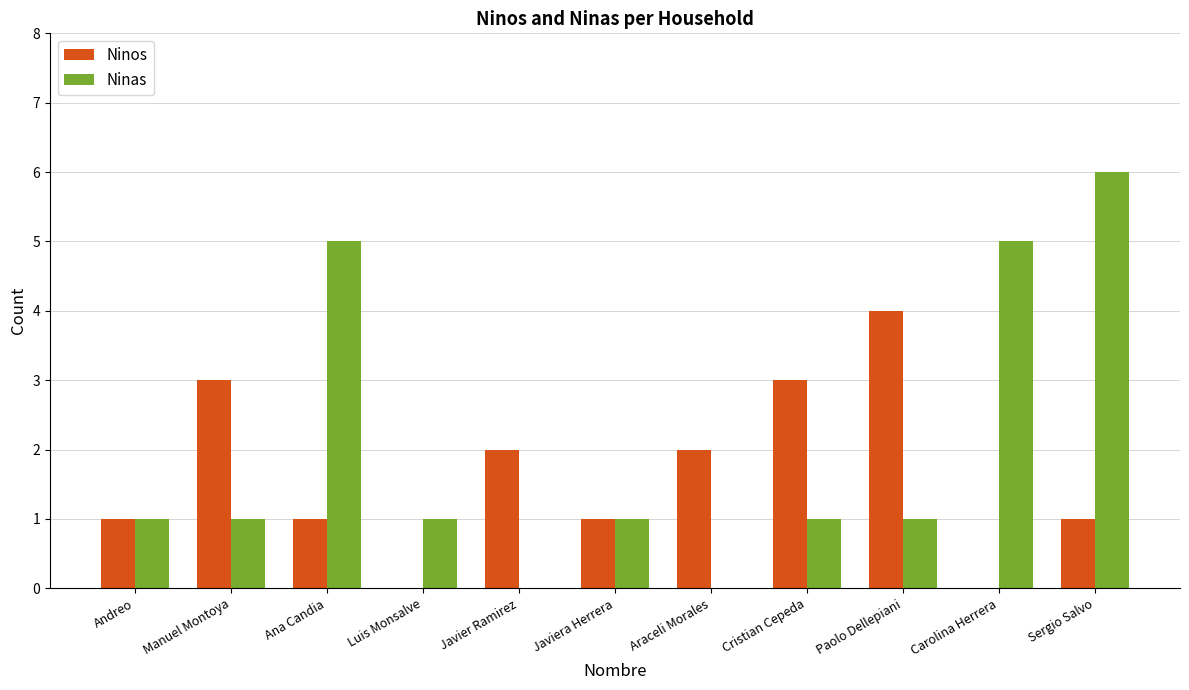

At which category is the sum across all series the highest?

Sergio Salvo